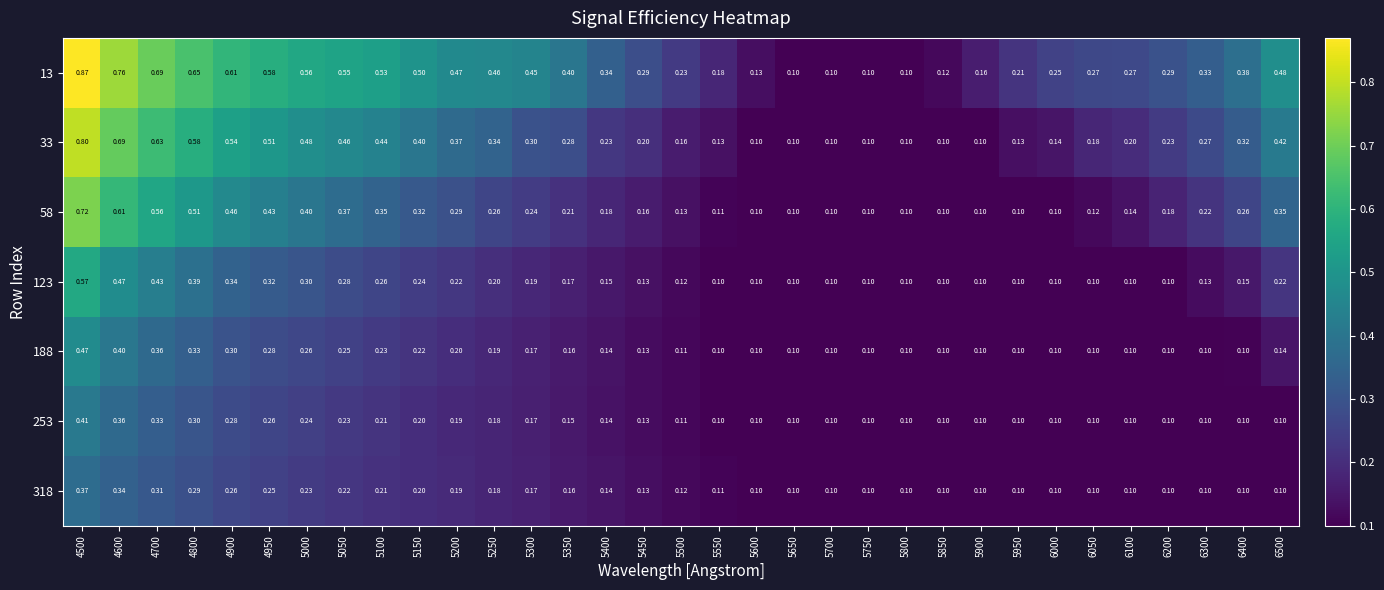

Is the value of 33 at 4950 greater than the value of 13 at 5400?

Yes